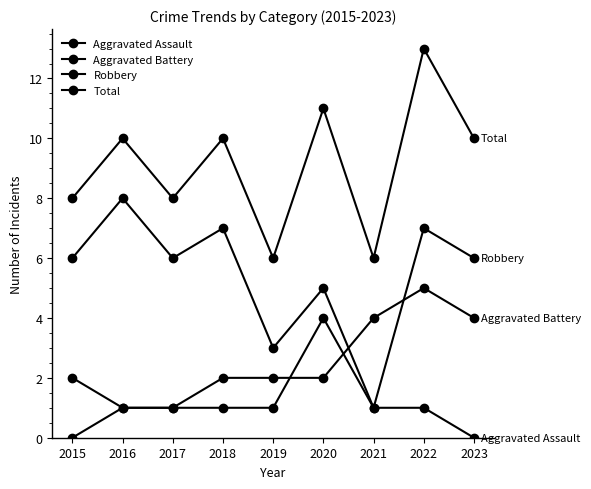

What is the sum of the Robbery values at 2021 and 2018?

8